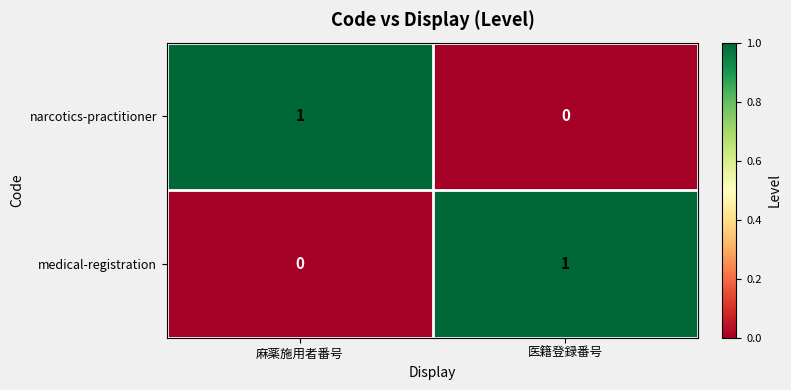

At which label is narcotics-practitioner closest to 0?

医籍登録番号